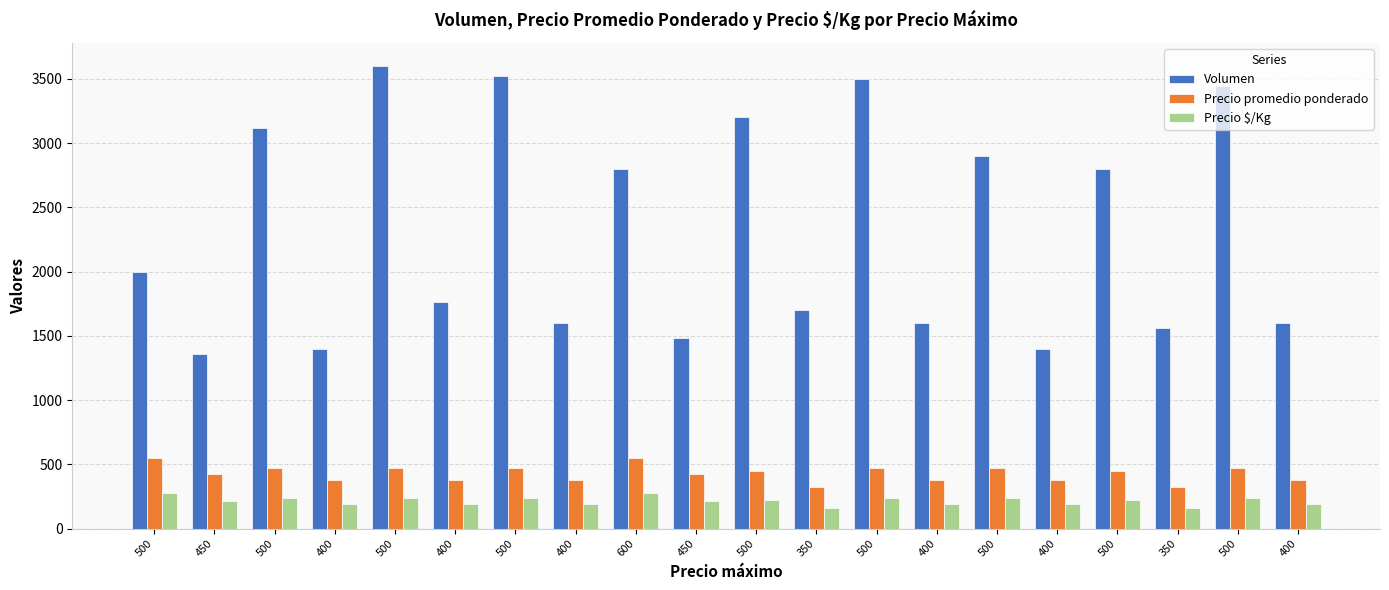

What is the difference between the maximum and second lowest values in the Precio $/Kg series?

113